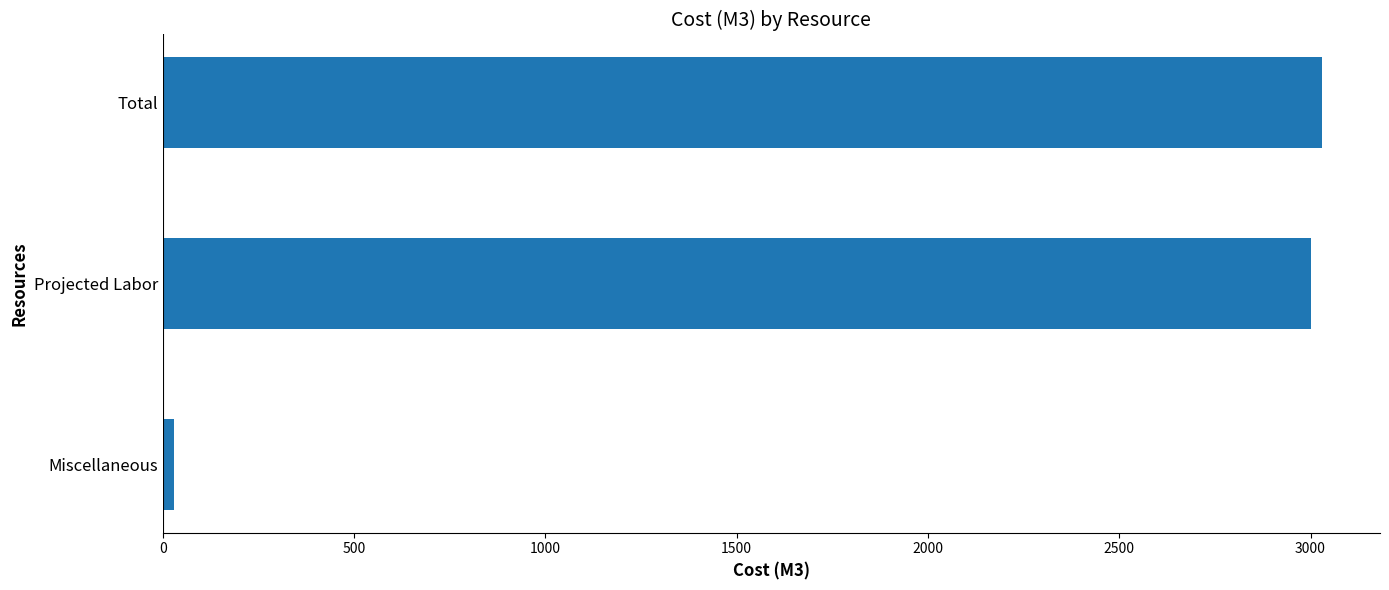

Count the number of data series in this chart.

1